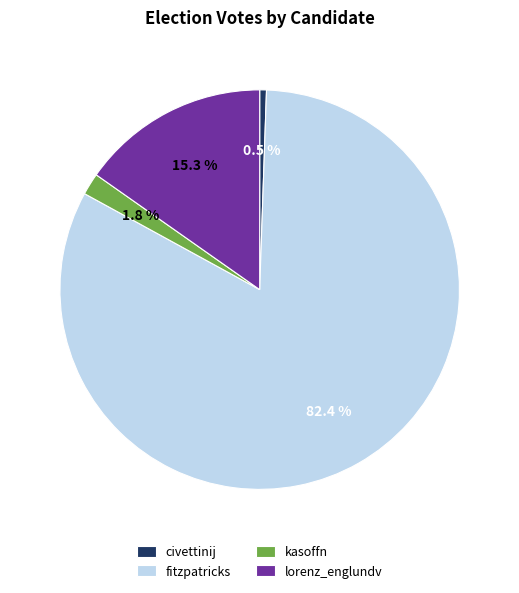

Is there a majority slice in this chart?

Yes